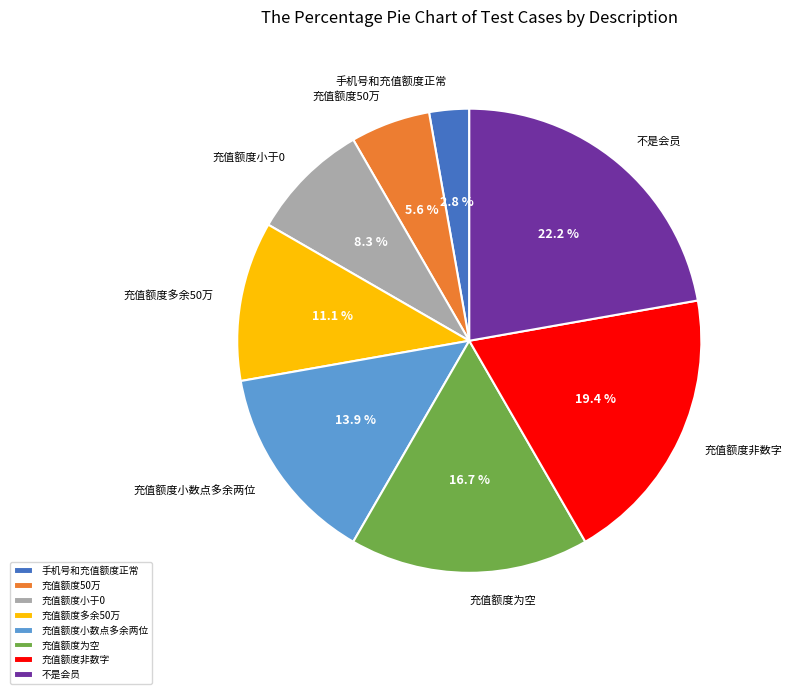

Count the number of slices in the pie.

8